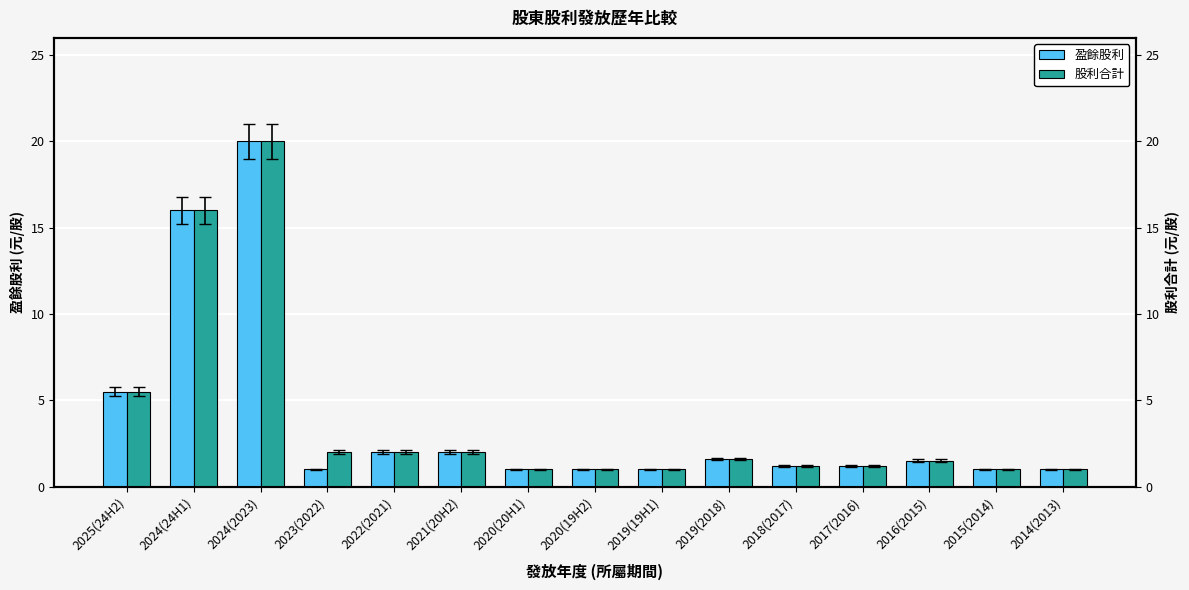

True or false: 股利合計 has a value of 16.0 at 2024(24H1).

True